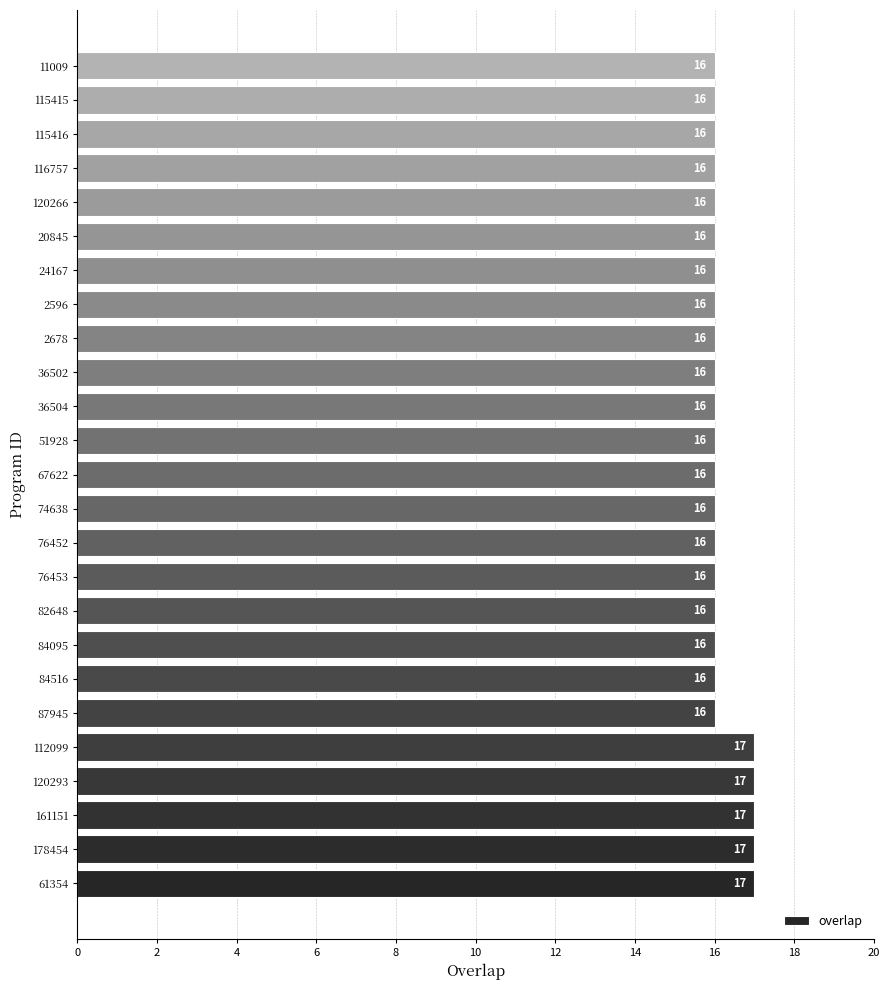

How many bars are there in total?

25